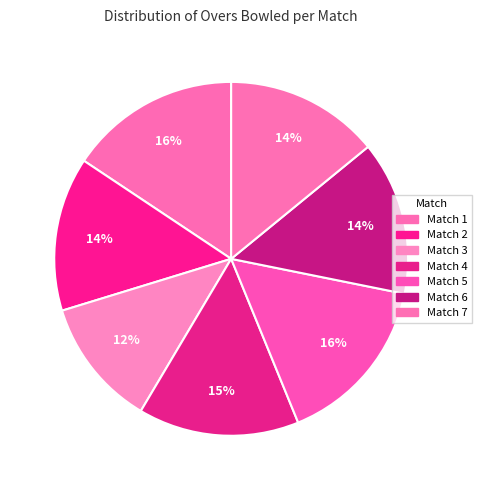

How many slices are in this pie chart?

7